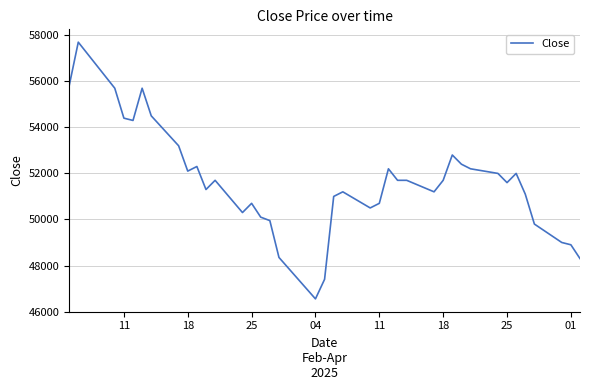

What is the minimum value shown in the chart?

46550